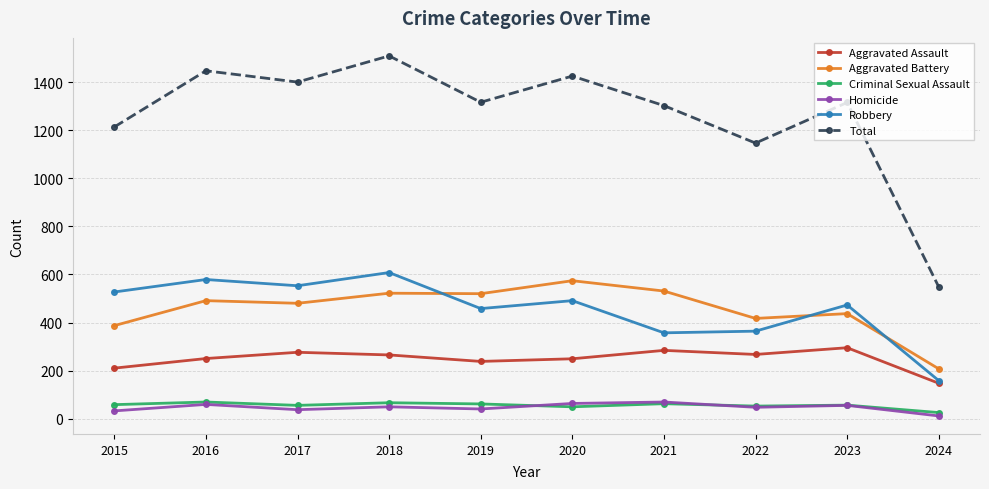

What is the total value across all series at 2022?

2294